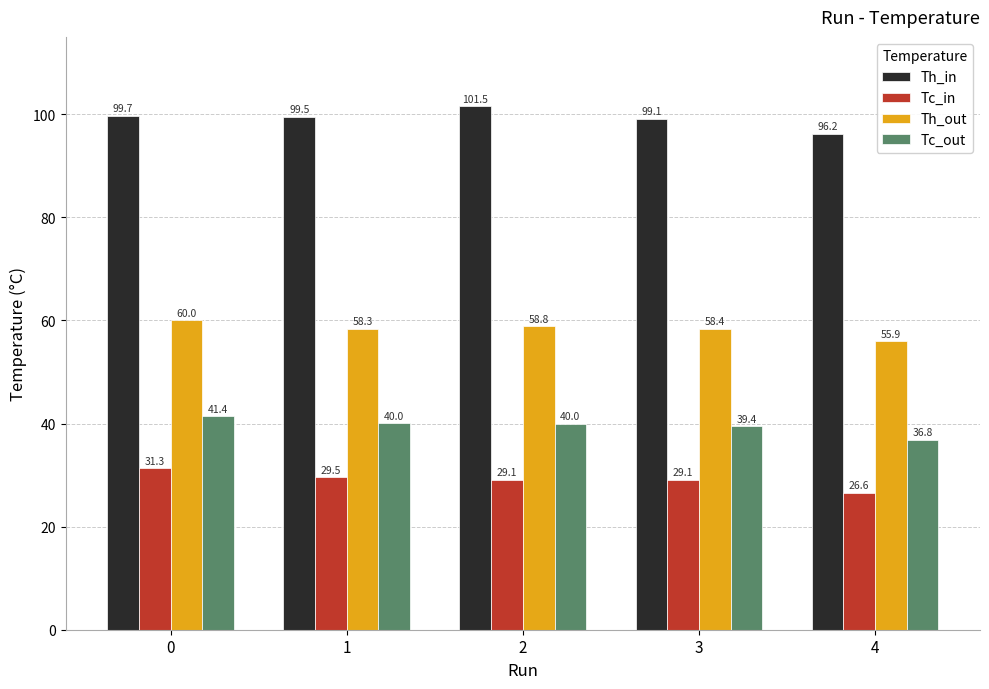

What is the difference between the Tc_in values at 1 and 3?

0.5